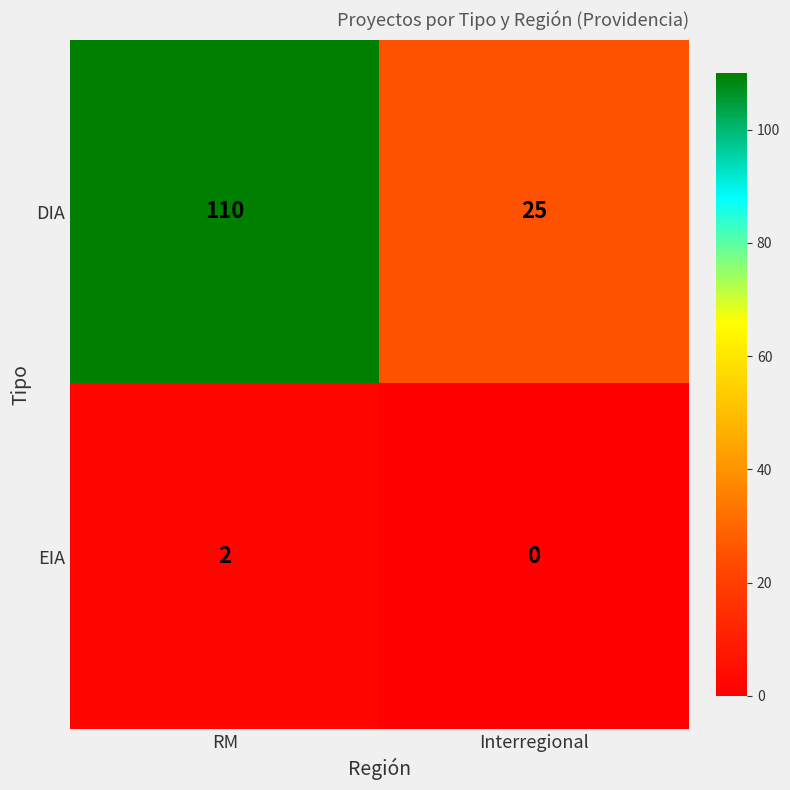

List the series in order of their peak value, lowest first.

EIA, DIA